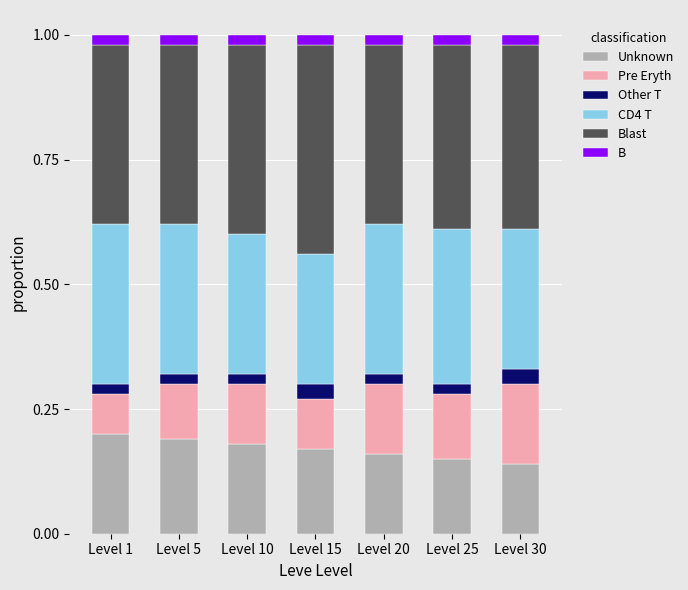

What is the total value across all series at Level 20?

1.0